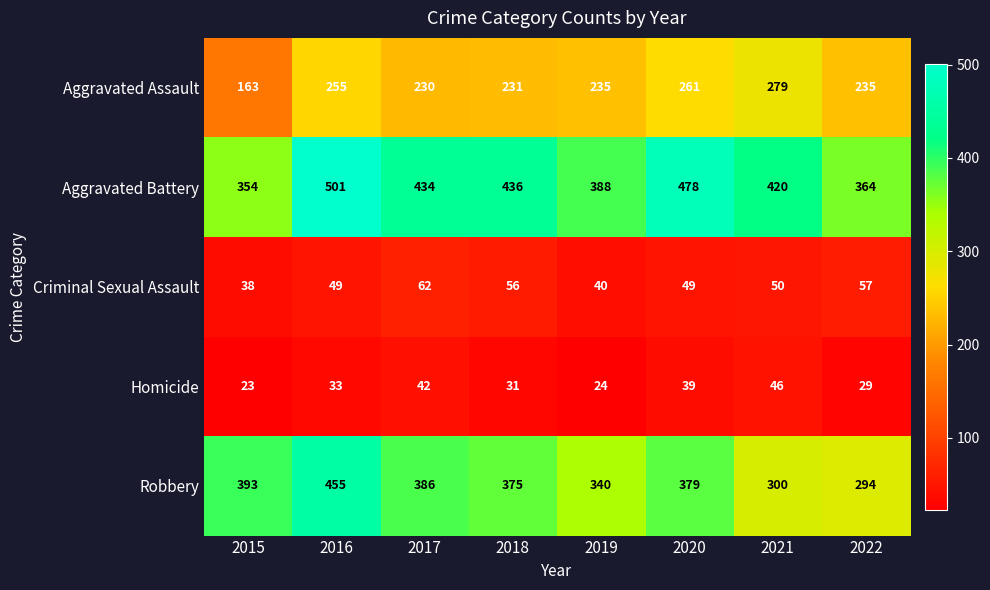

What is the smallest value displayed?

23